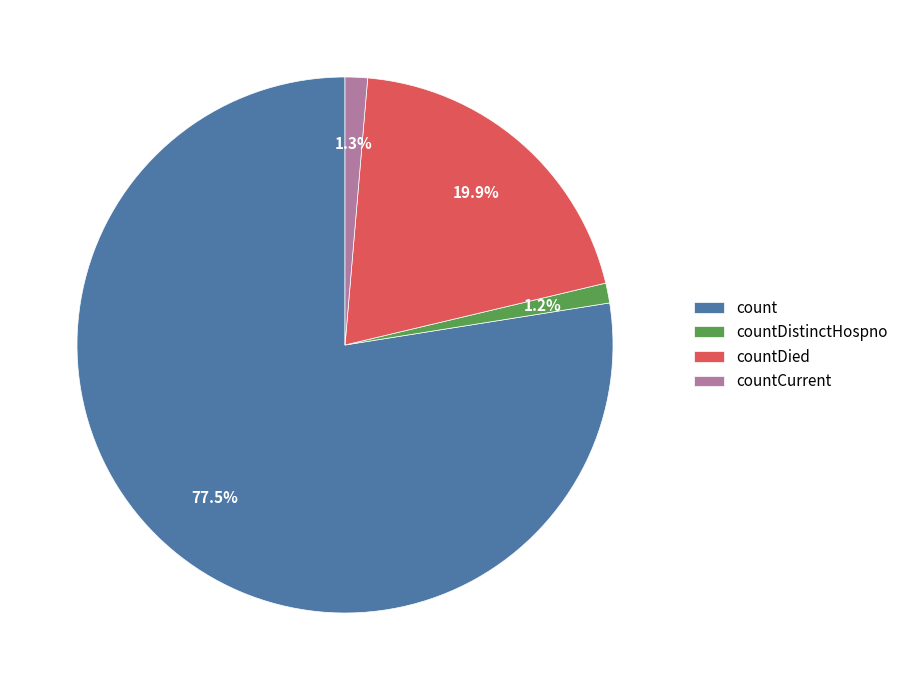

Is the sum of countDied and countDistinctHospno greater than half?

No